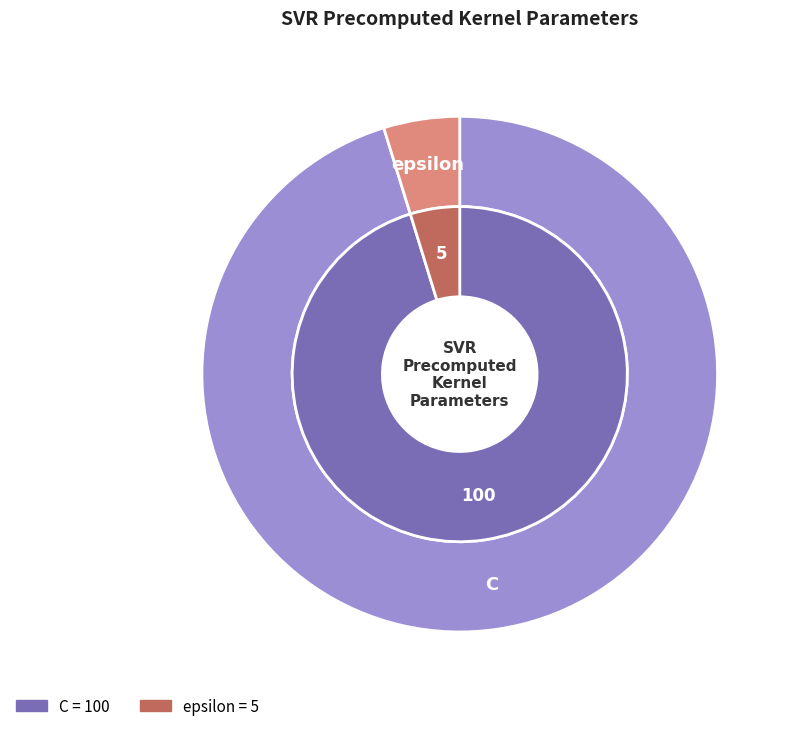

How many slices are in this pie chart?

2